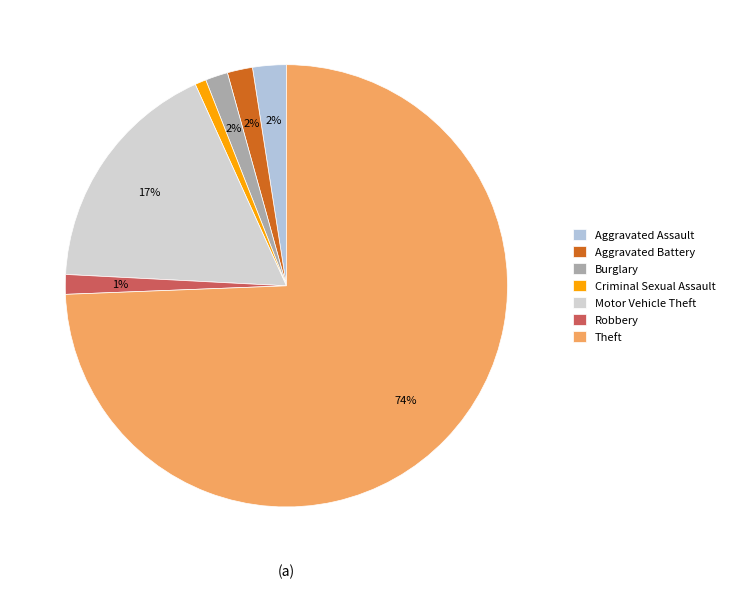

Do Aggravated Battery and Aggravated Assault together represent more than half of the pie?

No